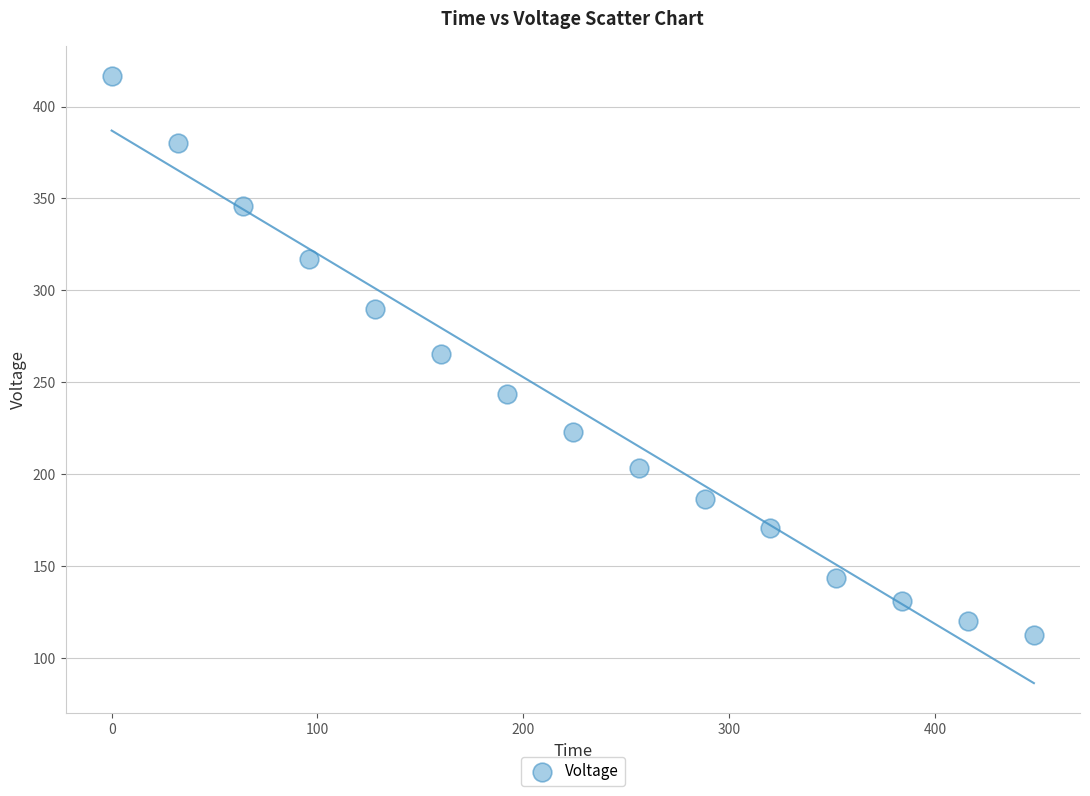

List the coordinates of all points as (X, Y) pairs, reading left to right.

(0.0, 416.6)  (32.0, 380.0)  (64.0, 346.1)  (96.0, 316.9)  (128.0, 290.0)  (160.0, 265.3)  (192.0, 243.3)  (224.0, 223.2)  (256.0, 203.5)  (288.0, 186.7)  (320.0, 170.4)  (352.0, 143.4)  (384.0, 131.1)  (416.0, 120.0)  (448.0, 112.7)